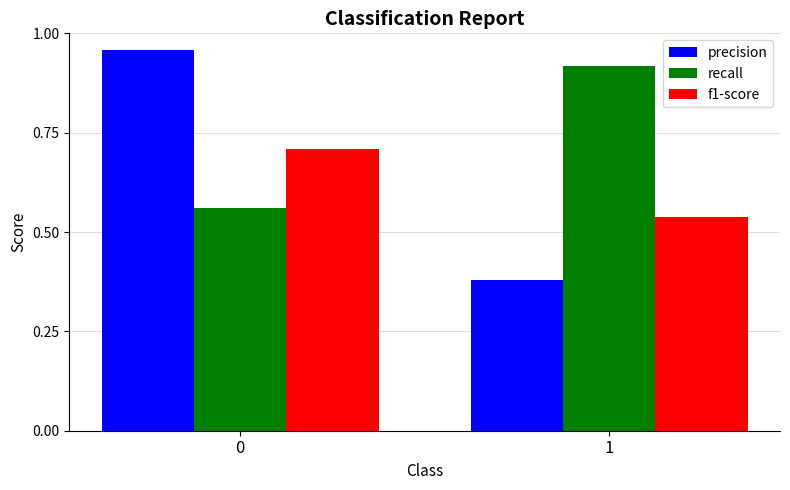

What is the average value of the precision series?

0.7